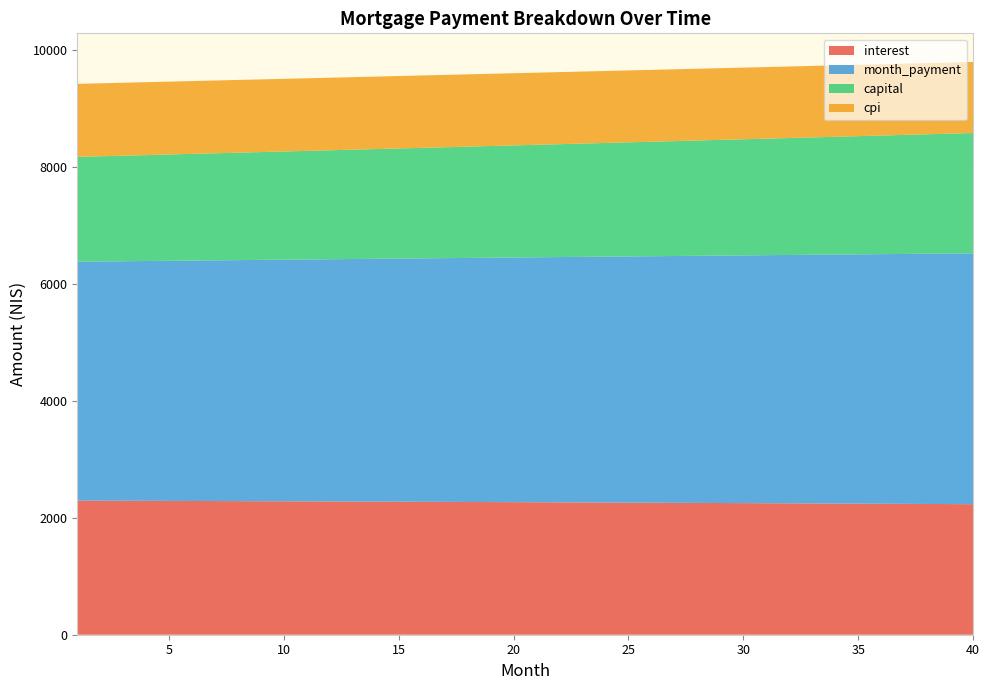

Reading left to right, list all the values displayed in this chart.

interest: 1=2294.5	2=2293.3	3=2292.0	4=2290.7	5=2289.5	6=2288.1	7=2286.8	8=2285.5	9=2284.1	10=2282.7	11=2281.3	12=2279.9	13=2278.5	14=2277.1	15=2275.6	16=2274.1	17=2272.6	18=2271.1	19=2269.6	20=2268.0	21=2266.5	22=2264.9	23=2263.3	24=2261.7	25=2260.0	26=2258.4	27=2256.7	28=2255.0	29=2253.3	30=2251.6	31=2249.8	32=2248.1	33=2246.3	34=2244.5	35=2242.7	36=2240.8	37=2239.0	38=2237.1	39=2235.2	40=2233.3
month_payment: 1=4087.5	2=4092.6	3=4097.7	4=4102.9	5=4108.0	6=4113.1	7=4118.3	8=4123.4	9=4128.6	10=4133.7	11=4138.9	12=4144.1	13=4149.3	14=4154.4	15=4159.6	16=4164.8	17=4170.0	18=4175.2	19=4180.5	20=4185.7	21=4190.9	22=4196.2	23=4201.4	24=4206.7	25=4211.9	26=4217.2	27=4222.5	28=4227.7	29=4233.0	30=4238.3	31=4243.6	32=4248.9	33=4254.2	34=4259.5	35=4264.9	36=4270.2	37=4275.5	38=4280.9	39=4286.2	40=4291.6
capital: 1=1793.0	2=1799.3	3=1805.7	4=1812.1	5=1818.5	6=1825.0	7=1831.5	8=1837.9	9=1844.5	10=1851.0	11=1857.6	12=1864.1	13=1870.8	14=1877.4	15=1884.0	16=1890.7	17=1897.4	18=1904.1	19=1910.9	20=1917.7	21=1924.5	22=1931.3	23=1938.1	24=1945.0	25=1951.9	26=1958.8	27=1965.8	28=1972.7	29=1979.7	30=1986.7	31=1993.8	32=2000.8	33=2007.9	34=2015.0	35=2022.2	36=2029.4	37=2036.6	38=2043.8	39=2051.0	40=2058.3
cpi: 1=1249.3	2=1248.6	3=1247.9	4=1247.2	5=1246.5	6=1245.8	7=1245.1	8=1244.3	9=1243.6	10=1242.8	11=1242.0	12=1241.3	13=1240.5	14=1239.7	15=1238.9	16=1238.1	17=1237.2	18=1236.4	19=1235.6	20=1234.7	21=1233.8	22=1233.0	23=1232.1	24=1231.2	25=1230.3	26=1229.4	27=1228.5	28=1227.5	29=1226.6	30=1225.7	31=1224.7	32=1223.7	33=1222.7	34=1221.7	35=1220.7	36=1219.7	37=1218.7	38=1217.7	39=1216.6	40=1215.6